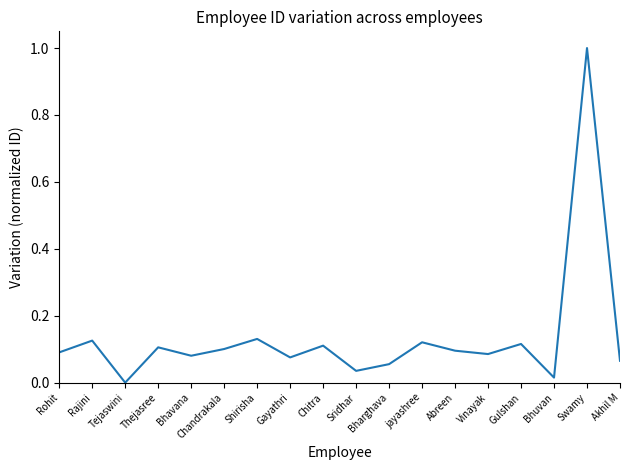

Count the number of categories in the chart.

18